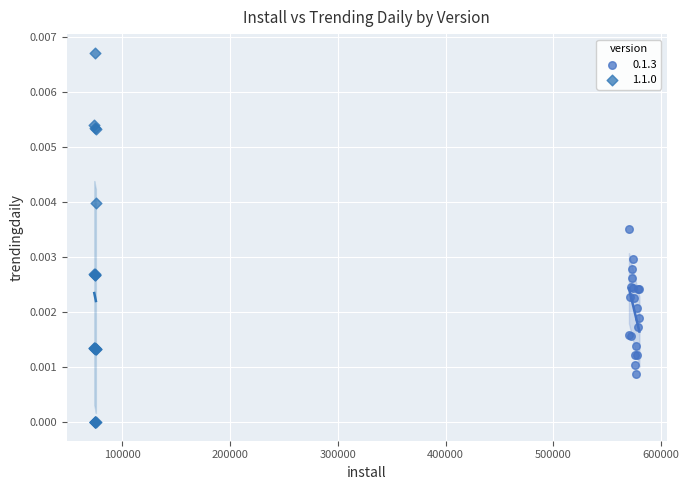

Which series contains the lowest Y value?

1.1.0